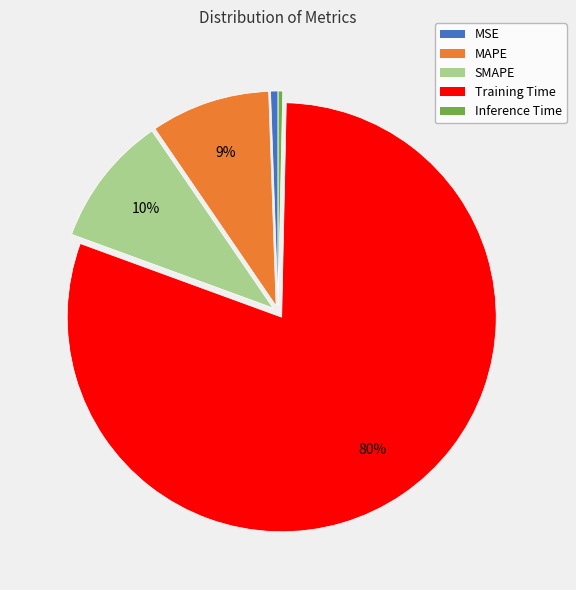

The Inference Time slice represents 0% of the pie. True or false?

True